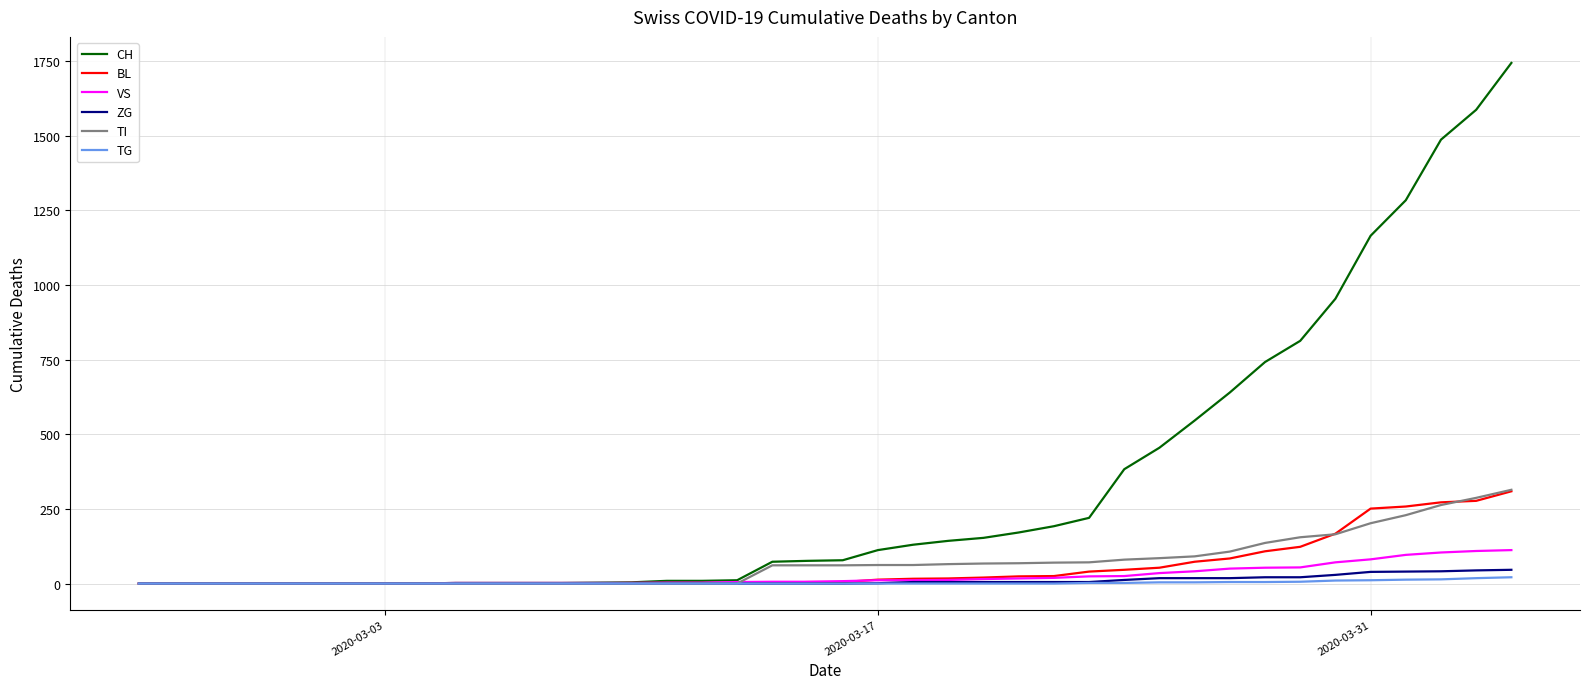

What is the highest value of the TI series?

314